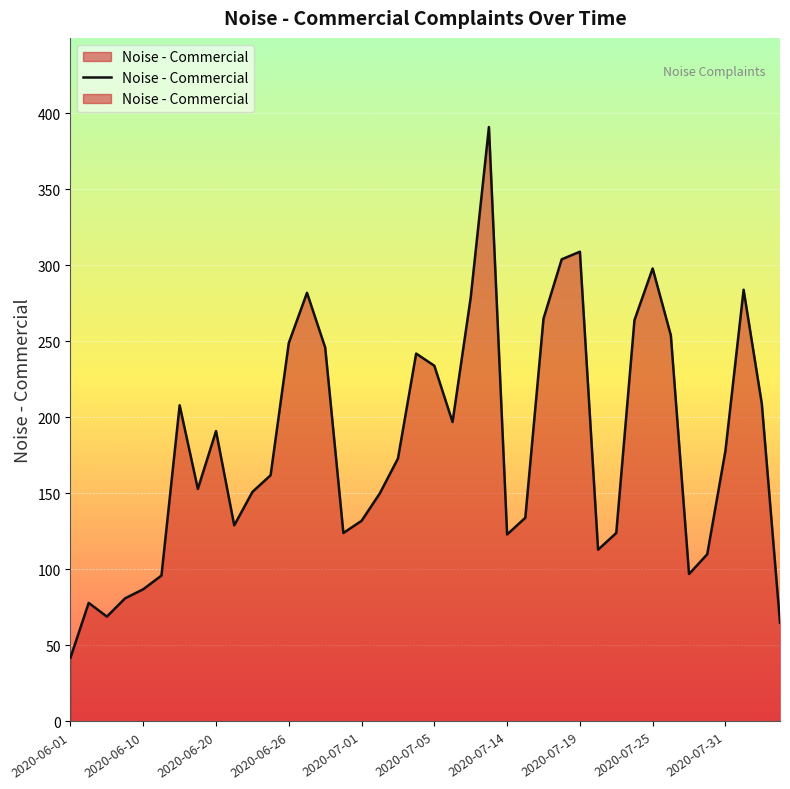

Reading left to right, transcribe all the data shown in this chart.

42	78	69	81	87	96	208	153	191	129	151	162	249	282	246	124	132	150	173	242	234	197	279	391	123	134	265	304	309	113	124	264	298	254	97	110	178	284	209	65